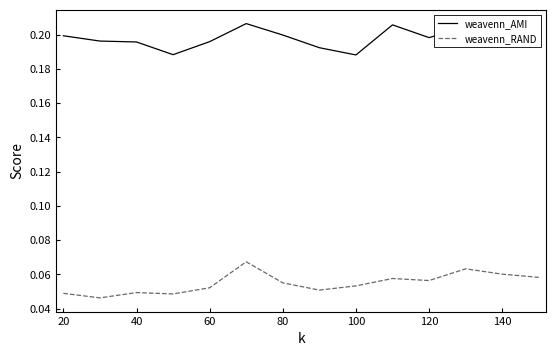

Which series has the largest total across all categories?

weavenn_AMI